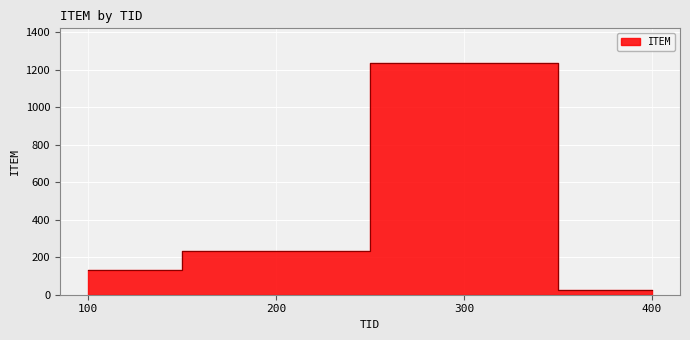

What is the difference between the maximum and minimum values?

1210